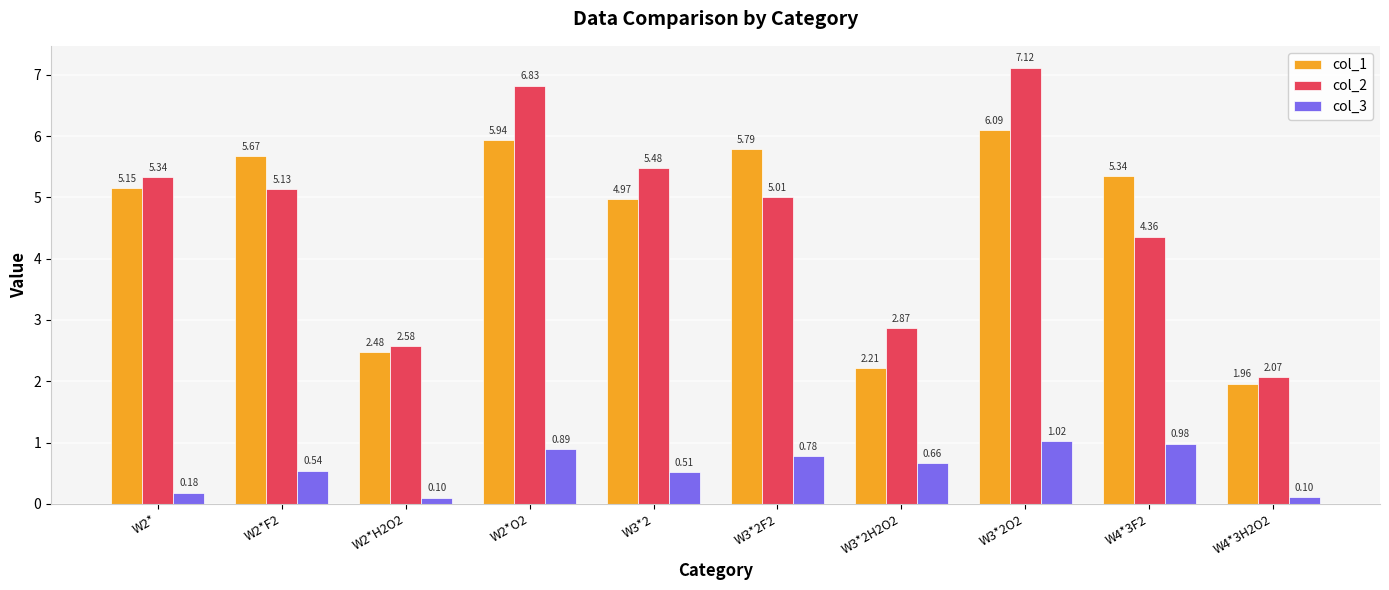

List the series in order of their peak value, highest first.

col_2, col_1, col_3